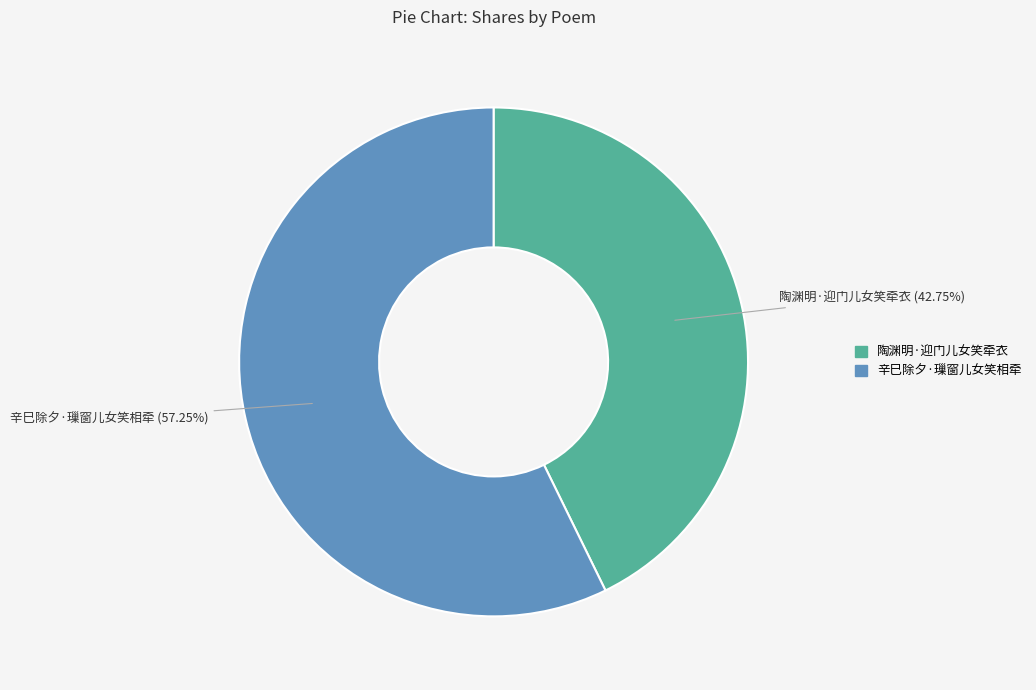

Which category has the biggest portion of the pie?

辛巳除夕·璅窗儿女笑相牵